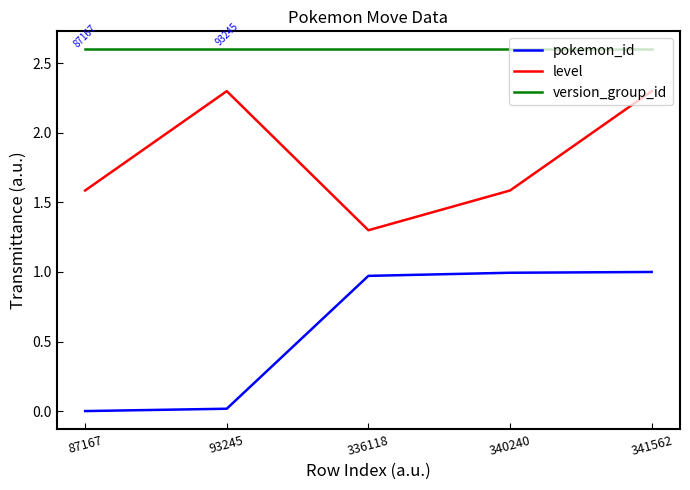

Is the value of level at 93245 greater than the value of pokemon_id at 336118?

Yes